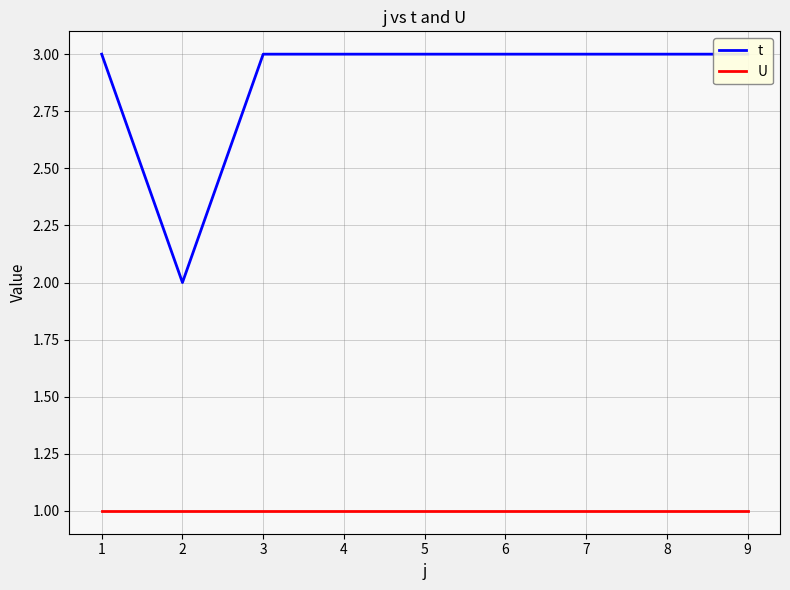

Reading right to left, transcribe all the data shown in this chart.

t: 9=3	8=3	7=3	6=3	5=3	4=3	3=3	2=2	1=3
U: 9=1	8=1	7=1	6=1	5=1	4=1	3=1	2=1	1=1